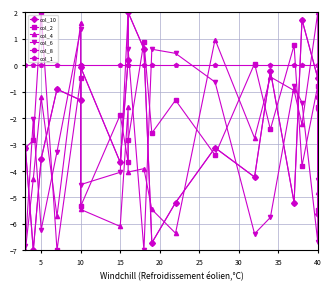

Rank the series by their maximum value, from lowest to highest.

col_1, col_10, col_2, col_4, col_6, col_8